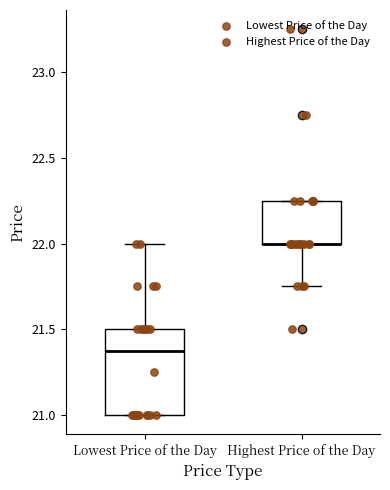

Reading left to right, transcribe this box plot: for each box, give where its median line is, the range the box spans, and where its two whiskers end, as read against the y-axis. The values are not printed on the chart, so give them approximately, as read against the axis.

Lowest Price of the Day: median 21.40, box 21.00 to 21.50, whiskers 21.00 to 22.00
Highest Price of the Day: median 22.00 (drawn on the box's lower edge), box 22.00 to 22.25, whiskers 21.75 to 22.25